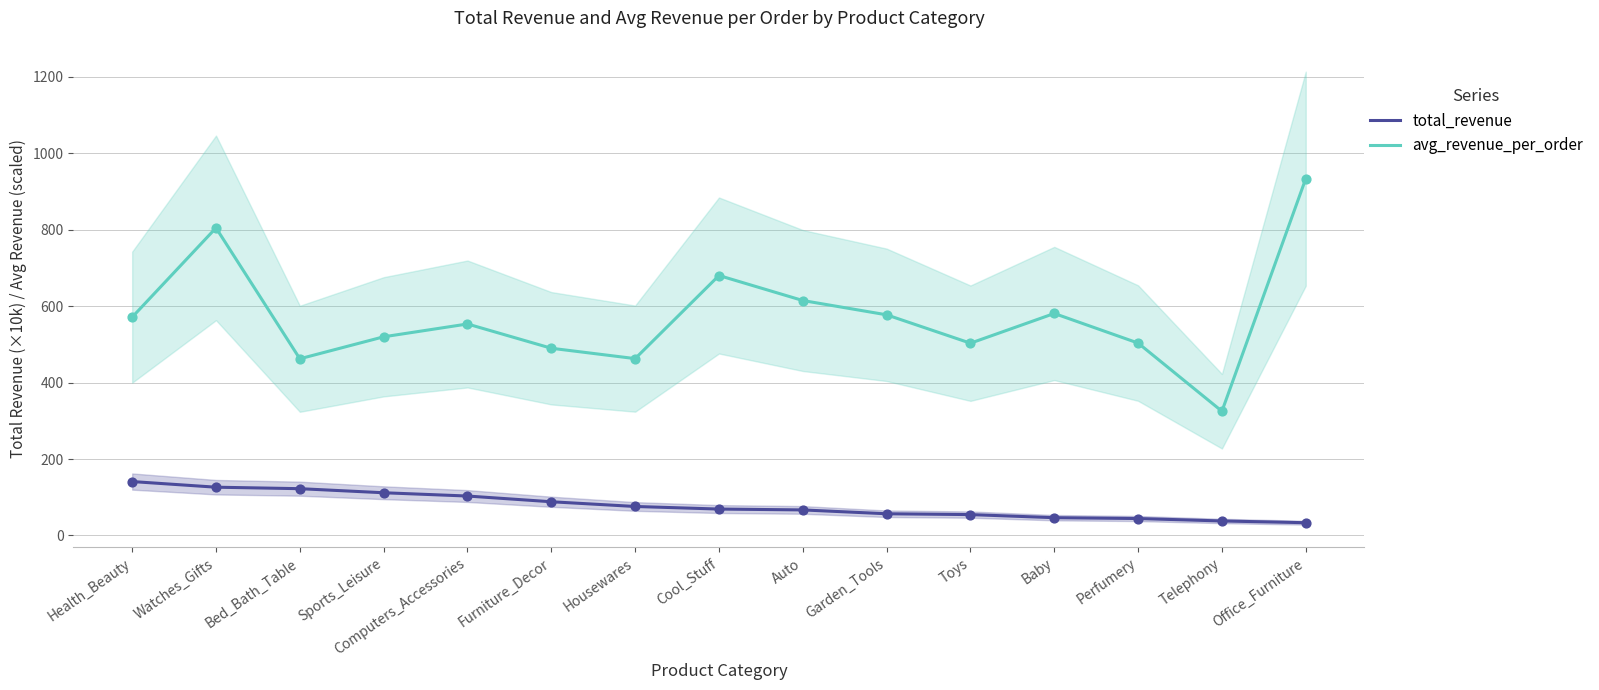

Which series has the largest total across all categories?

avg_revenue_per_order